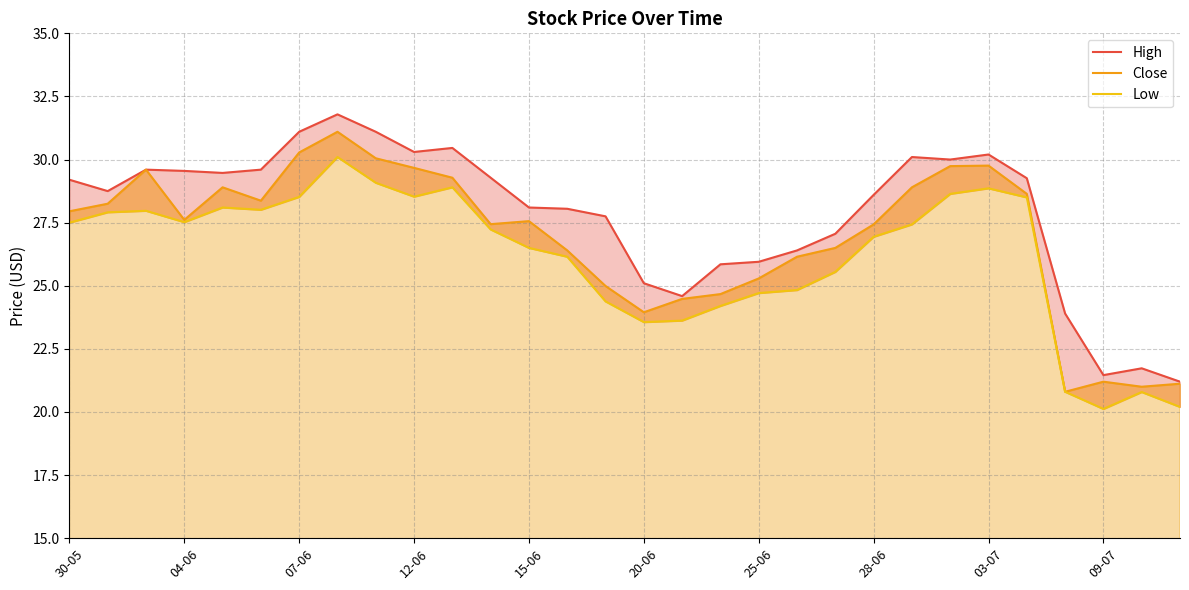

What are all the series names shown in the legend?

High, Close, Low